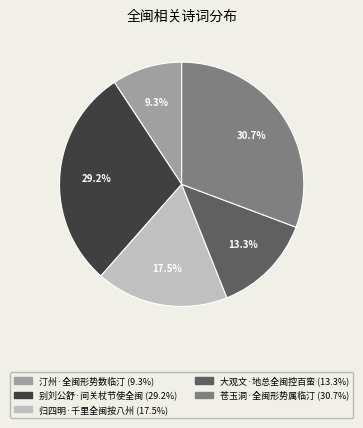

Is it true that 大观文·地总全闽控百蛮 is 13% of the pie?

True